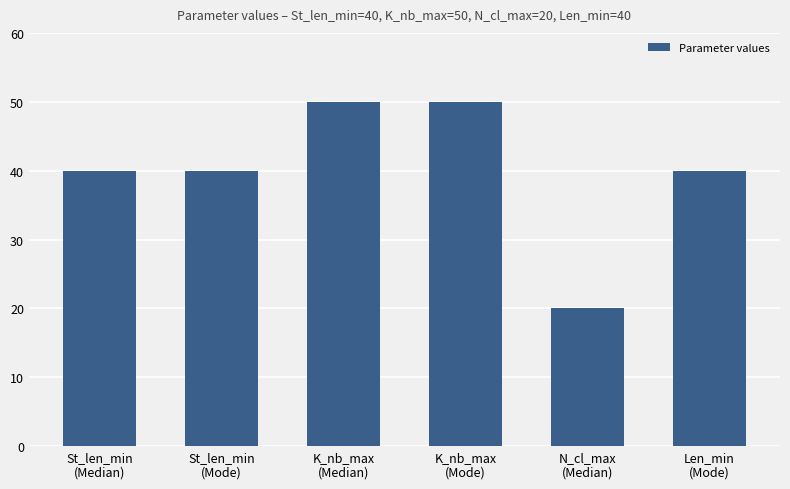

What is the change in value from K_nb_max
(Median) to Len_min
(Mode)?

-10